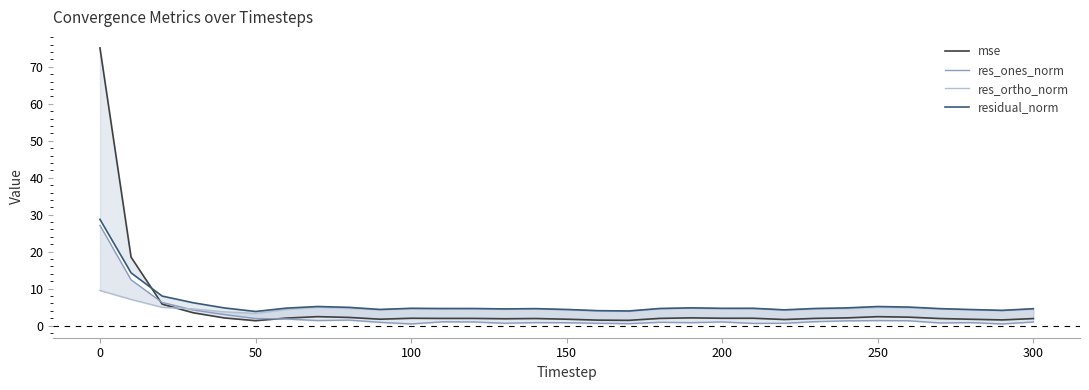

Which series has the largest range (max minus min)?

mse